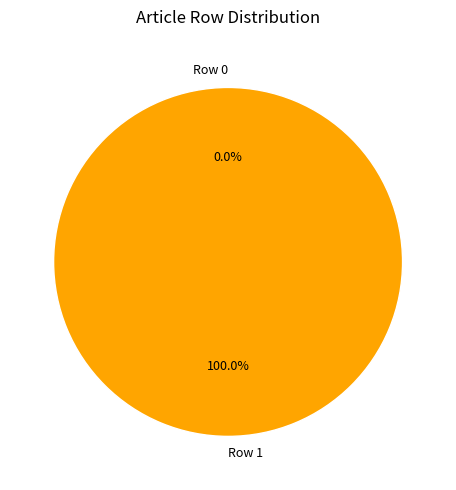

What percentage do Row 1 and Row 0 together represent?

100.0%